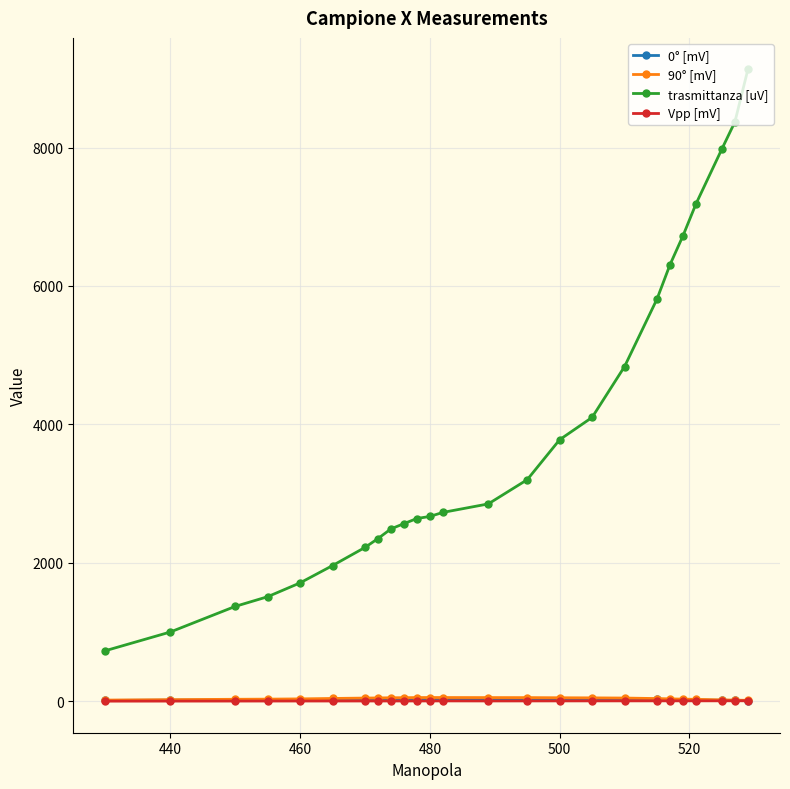

What is the average value of the 90° [mV] series?

38.1